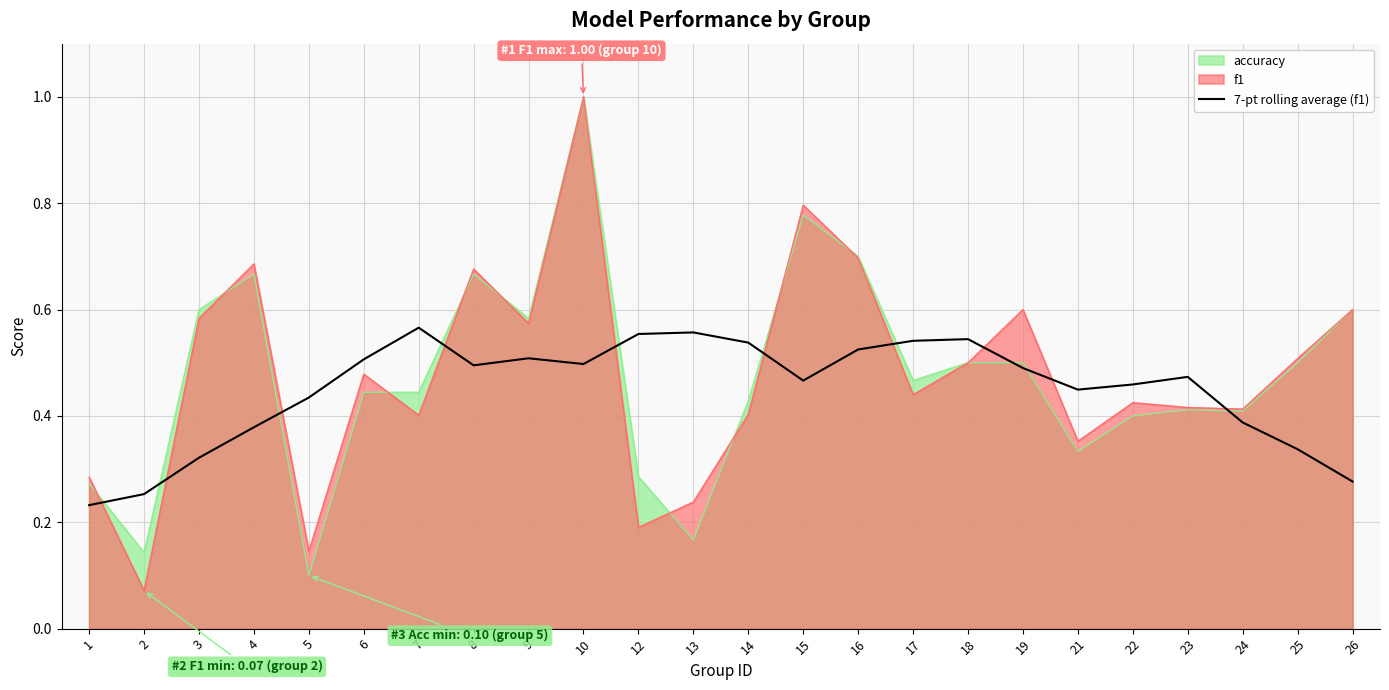

Between 23 and 19, which is larger?

19